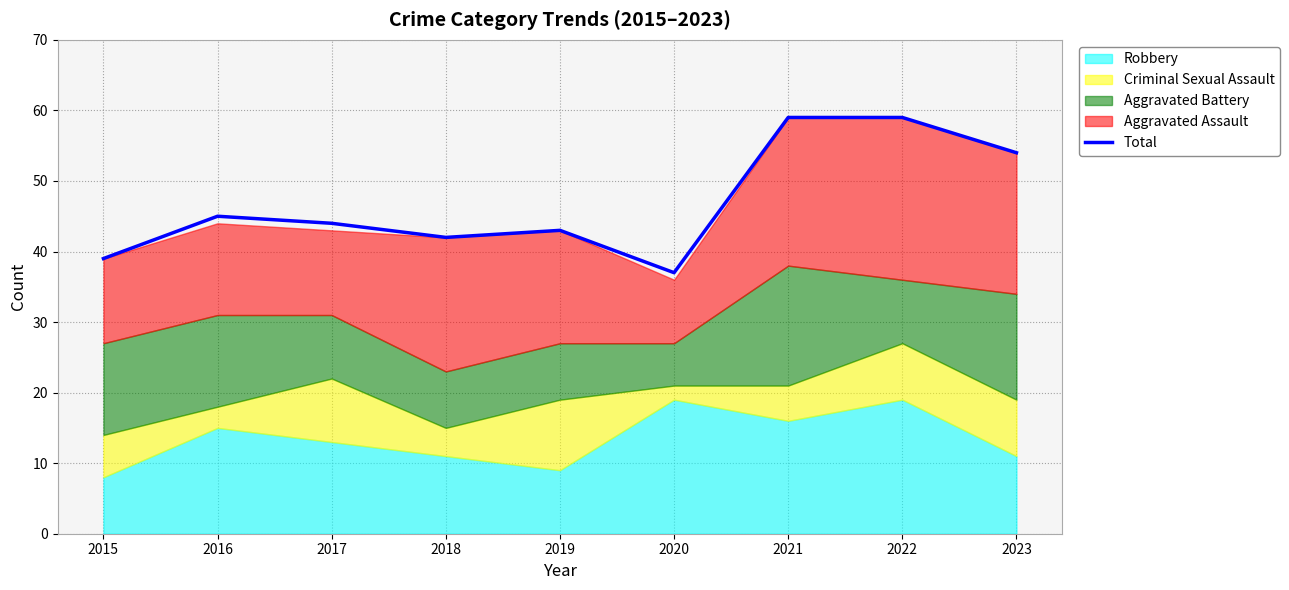

How many interior local valleys (lower than both neighbors) does the data have?

2